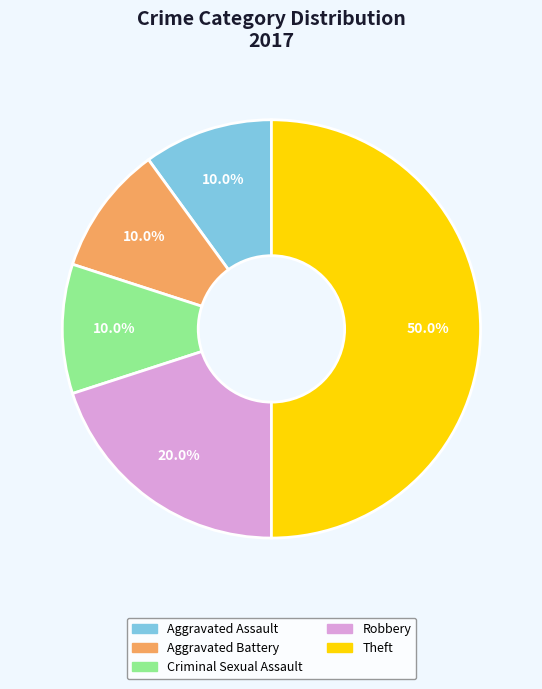

What is the total percentage of Robbery and Criminal Sexual Assault?

30.0%